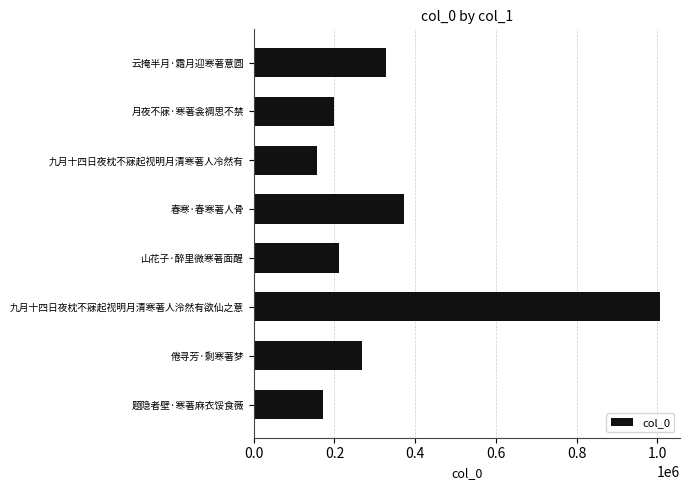

How many values are below 267308?

4